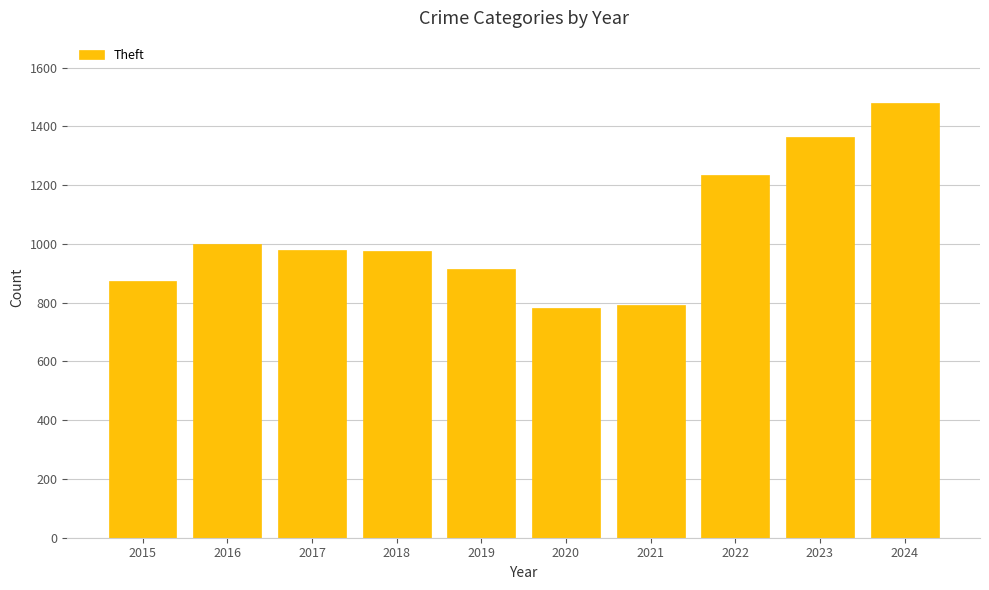

Where is the data nearest to the value 1130?

2022